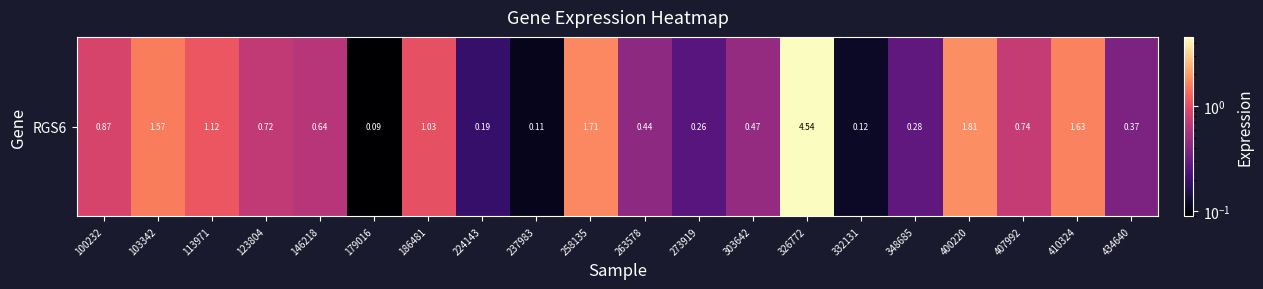

Reading left to right, transcribe all the data shown in this chart.

100232=0.9	103342=1.6	113971=1.1	123804=0.7	146218=0.6	179016=0.1	186481=1.0	224143=0.2	237983=0.1	258135=1.7	263578=0.4	273919=0.3	303642=0.5	326772=4.5	332131=0.1	348685=0.3	400220=1.8	407992=0.7	410324=1.6	434640=0.4